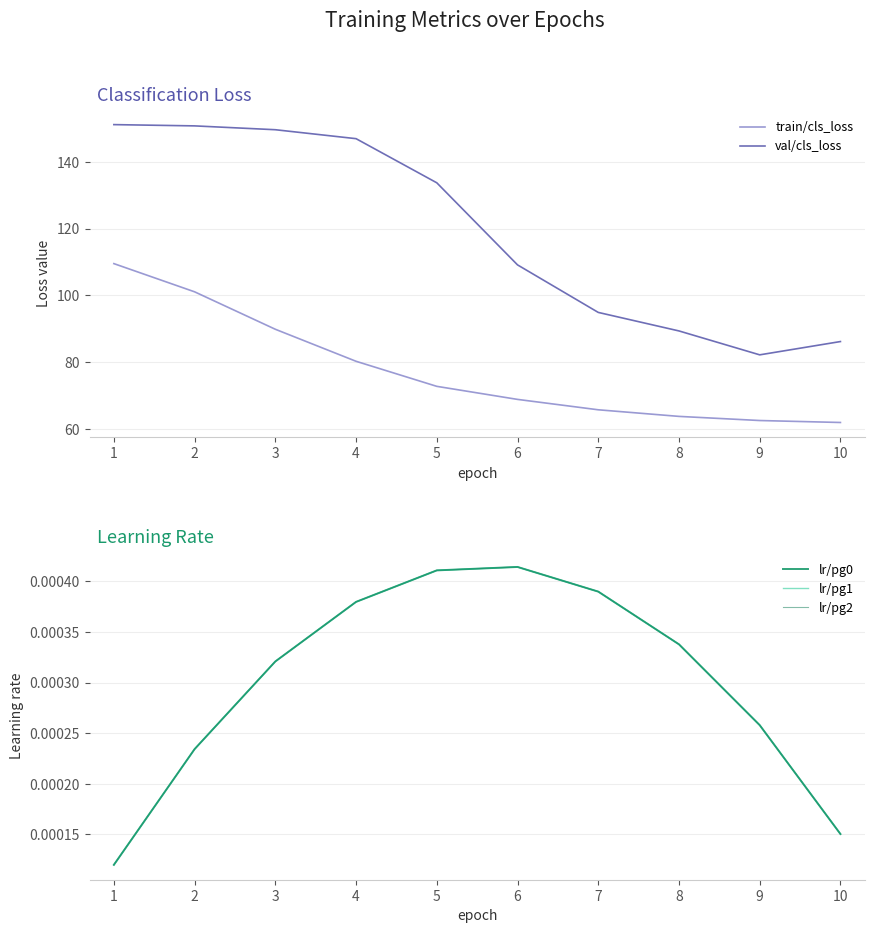

What is the spread (max minus min) of values at 9?

82.2